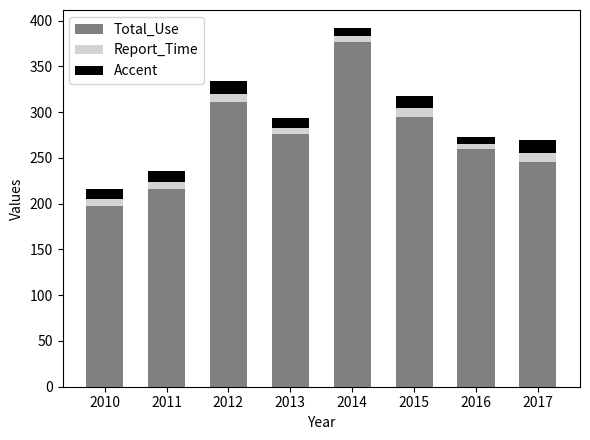

List the labels in order of Total_Use value, largest first.

2014, 2012, 2015, 2013, 2016, 2017, 2011, 2010